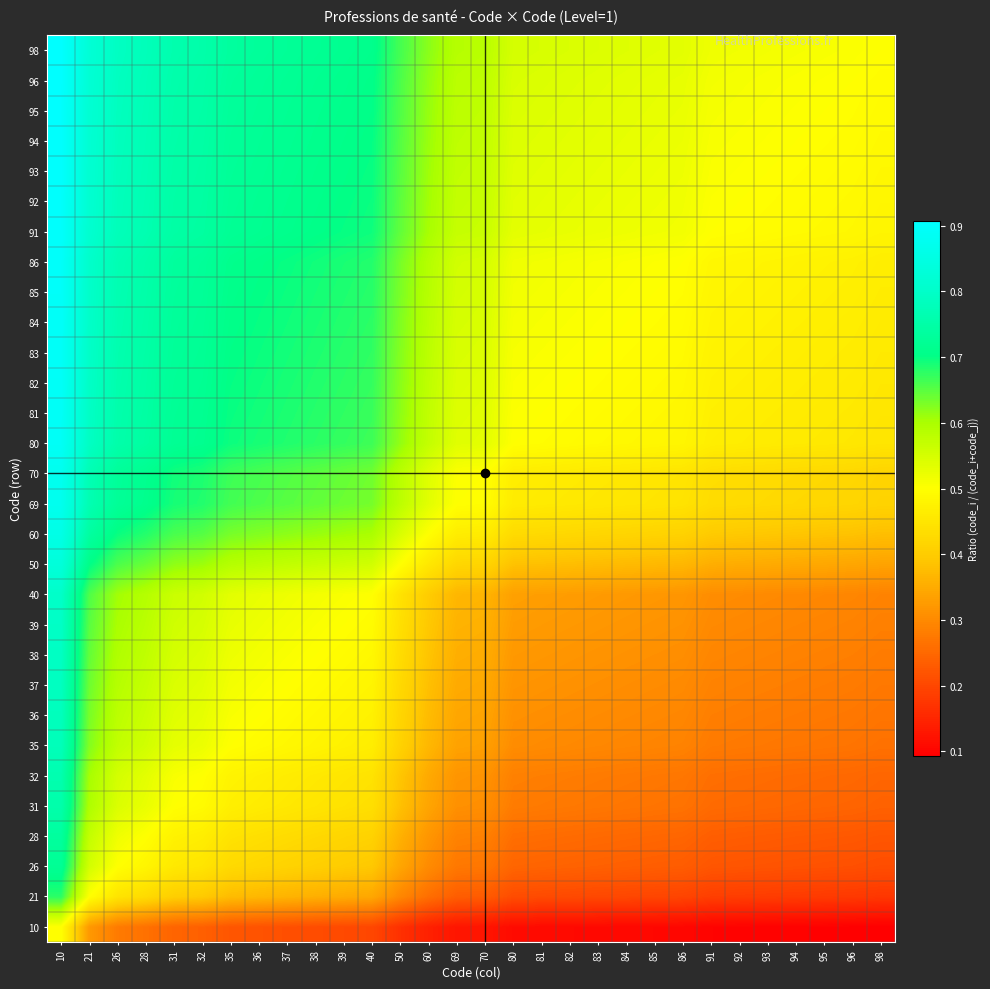

Reading left to right, what are all the values shown in this chart?

10: 10=0.5	21=0.3	26=0.3	28=0.3	31=0.2	32=0.2	35=0.2	36=0.2	37=0.2	38=0.2	39=0.2	40=0.2	50=0.2	60=0.1	69=0.1	70=0.1	80=0.1	81=0.1	82=0.1	83=0.1	84=0.1	85=0.1	86=0.1	91=0.1	92=0.1	93=0.1	94=0.1	95=0.1	96=0.1	98=0.1
21: 10=0.7	21=0.5	26=0.4	28=0.4	31=0.4	32=0.4	35=0.4	36=0.4	37=0.4	38=0.4	39=0.3	40=0.3	50=0.3	60=0.3	69=0.2	70=0.2	80=0.2	81=0.2	82=0.2	83=0.2	84=0.2	85=0.2	86=0.2	91=0.2	92=0.2	93=0.2	94=0.2	95=0.2	96=0.2	98=0.2
26: 10=0.7	21=0.6	26=0.5	28=0.5	31=0.5	32=0.4	35=0.4	36=0.4	37=0.4	38=0.4	39=0.4	40=0.4	50=0.3	60=0.3	69=0.3	70=0.3	80=0.2	81=0.2	82=0.2	83=0.2	84=0.2	85=0.2	86=0.2	91=0.2	92=0.2	93=0.2	94=0.2	95=0.2	96=0.2	98=0.2
28: 10=0.7	21=0.6	26=0.5	28=0.5	31=0.5	32=0.5	35=0.4	36=0.4	37=0.4	38=0.4	39=0.4	40=0.4	50=0.4	60=0.3	69=0.3	70=0.3	80=0.3	81=0.3	82=0.3	83=0.3	84=0.2	85=0.2	86=0.2	91=0.2	92=0.2	93=0.2	94=0.2	95=0.2	96=0.2	98=0.2
31: 10=0.8	21=0.6	26=0.5	28=0.5	31=0.5	32=0.5	35=0.5	36=0.5	37=0.5	38=0.4	39=0.4	40=0.4	50=0.4	60=0.3	69=0.3	70=0.3	80=0.3	81=0.3	82=0.3	83=0.3	84=0.3	85=0.3	86=0.3	91=0.3	92=0.3	93=0.2	94=0.2	95=0.2	96=0.2	98=0.2
32: 10=0.8	21=0.6	26=0.6	28=0.5	31=0.5	32=0.5	35=0.5	36=0.5	37=0.5	38=0.5	39=0.5	40=0.4	50=0.4	60=0.3	69=0.3	70=0.3	80=0.3	81=0.3	82=0.3	83=0.3	84=0.3	85=0.3	86=0.3	91=0.3	92=0.3	93=0.3	94=0.3	95=0.3	96=0.2	98=0.2
35: 10=0.8	21=0.6	26=0.6	28=0.6	31=0.5	32=0.5	35=0.5	36=0.5	37=0.5	38=0.5	39=0.5	40=0.5	50=0.4	60=0.4	69=0.3	70=0.3	80=0.3	81=0.3	82=0.3	83=0.3	84=0.3	85=0.3	86=0.3	91=0.3	92=0.3	93=0.3	94=0.3	95=0.3	96=0.3	98=0.3
36: 10=0.8	21=0.6	26=0.6	28=0.6	31=0.5	32=0.5	35=0.5	36=0.5	37=0.5	38=0.5	39=0.5	40=0.5	50=0.4	60=0.4	69=0.3	70=0.3	80=0.3	81=0.3	82=0.3	83=0.3	84=0.3	85=0.3	86=0.3	91=0.3	92=0.3	93=0.3	94=0.3	95=0.3	96=0.3	98=0.3
37: 10=0.8	21=0.6	26=0.6	28=0.6	31=0.5	32=0.5	35=0.5	36=0.5	37=0.5	38=0.5	39=0.5	40=0.5	50=0.4	60=0.4	69=0.3	70=0.3	80=0.3	81=0.3	82=0.3	83=0.3	84=0.3	85=0.3	86=0.3	91=0.3	92=0.3	93=0.3	94=0.3	95=0.3	96=0.3	98=0.3
38: 10=0.8	21=0.6	26=0.6	28=0.6	31=0.6	32=0.5	35=0.5	36=0.5	37=0.5	38=0.5	39=0.5	40=0.5	50=0.4	60=0.4	69=0.4	70=0.4	80=0.3	81=0.3	82=0.3	83=0.3	84=0.3	85=0.3	86=0.3	91=0.3	92=0.3	93=0.3	94=0.3	95=0.3	96=0.3	98=0.3
39: 10=0.8	21=0.6	26=0.6	28=0.6	31=0.6	32=0.5	35=0.5	36=0.5	37=0.5	38=0.5	39=0.5	40=0.5	50=0.4	60=0.4	69=0.4	70=0.4	80=0.3	81=0.3	82=0.3	83=0.3	84=0.3	85=0.3	86=0.3	91=0.3	92=0.3	93=0.3	94=0.3	95=0.3	96=0.3	98=0.3
40: 10=0.8	21=0.7	26=0.6	28=0.6	31=0.6	32=0.6	35=0.5	36=0.5	37=0.5	38=0.5	39=0.5	40=0.5	50=0.4	60=0.4	69=0.4	70=0.4	80=0.3	81=0.3	82=0.3	83=0.3	84=0.3	85=0.3	86=0.3	91=0.3	92=0.3	93=0.3	94=0.3	95=0.3	96=0.3	98=0.3
50: 10=0.8	21=0.7	26=0.7	28=0.6	31=0.6	32=0.6	35=0.6	36=0.6	37=0.6	38=0.6	39=0.6	40=0.6	50=0.5	60=0.5	69=0.4	70=0.4	80=0.4	81=0.4	82=0.4	83=0.4	84=0.4	85=0.4	86=0.4	91=0.4	92=0.4	93=0.3	94=0.3	95=0.3	96=0.3	98=0.3
60: 10=0.9	21=0.7	26=0.7	28=0.7	31=0.7	32=0.7	35=0.6	36=0.6	37=0.6	38=0.6	39=0.6	40=0.6	50=0.5	60=0.5	69=0.5	70=0.5	80=0.4	81=0.4	82=0.4	83=0.4	84=0.4	85=0.4	86=0.4	91=0.4	92=0.4	93=0.4	94=0.4	95=0.4	96=0.4	98=0.4
69: 10=0.9	21=0.8	26=0.7	28=0.7	31=0.7	32=0.7	35=0.7	36=0.7	37=0.7	38=0.6	39=0.6	40=0.6	50=0.6	60=0.5	69=0.5	70=0.5	80=0.5	81=0.5	82=0.5	83=0.5	84=0.5	85=0.4	86=0.4	91=0.4	92=0.4	93=0.4	94=0.4	95=0.4	96=0.4	98=0.4
70: 10=0.9	21=0.8	26=0.7	28=0.7	31=0.7	32=0.7	35=0.7	36=0.7	37=0.7	38=0.6	39=0.6	40=0.6	50=0.6	60=0.5	69=0.5	70=0.5	80=0.5	81=0.5	82=0.5	83=0.5	84=0.5	85=0.5	86=0.4	91=0.4	92=0.4	93=0.4	94=0.4	95=0.4	96=0.4	98=0.4
80: 10=0.9	21=0.8	26=0.8	28=0.7	31=0.7	32=0.7	35=0.7	36=0.7	37=0.7	38=0.7	39=0.7	40=0.7	50=0.6	60=0.6	69=0.5	70=0.5	80=0.5	81=0.5	82=0.5	83=0.5	84=0.5	85=0.5	86=0.5	91=0.5	92=0.5	93=0.5	94=0.5	95=0.5	96=0.5	98=0.4
81: 10=0.9	21=0.8	26=0.8	28=0.7	31=0.7	32=0.7	35=0.7	36=0.7	37=0.7	38=0.7	39=0.7	40=0.7	50=0.6	60=0.6	69=0.5	70=0.5	80=0.5	81=0.5	82=0.5	83=0.5	84=0.5	85=0.5	86=0.5	91=0.5	92=0.5	93=0.5	94=0.5	95=0.5	96=0.5	98=0.5
82: 10=0.9	21=0.8	26=0.8	28=0.7	31=0.7	32=0.7	35=0.7	36=0.7	37=0.7	38=0.7	39=0.7	40=0.7	50=0.6	60=0.6	69=0.5	70=0.5	80=0.5	81=0.5	82=0.5	83=0.5	84=0.5	85=0.5	86=0.5	91=0.5	92=0.5	93=0.5	94=0.5	95=0.5	96=0.5	98=0.5
83: 10=0.9	21=0.8	26=0.8	28=0.7	31=0.7	32=0.7	35=0.7	36=0.7	37=0.7	38=0.7	39=0.7	40=0.7	50=0.6	60=0.6	69=0.5	70=0.5	80=0.5	81=0.5	82=0.5	83=0.5	84=0.5	85=0.5	86=0.5	91=0.5	92=0.5	93=0.5	94=0.5	95=0.5	96=0.5	98=0.5
84: 10=0.9	21=0.8	26=0.8	28=0.7	31=0.7	32=0.7	35=0.7	36=0.7	37=0.7	38=0.7	39=0.7	40=0.7	50=0.6	60=0.6	69=0.5	70=0.5	80=0.5	81=0.5	82=0.5	83=0.5	84=0.5	85=0.5	86=0.5	91=0.5	92=0.5	93=0.5	94=0.5	95=0.5	96=0.5	98=0.5
85: 10=0.9	21=0.8	26=0.8	28=0.8	31=0.7	32=0.7	35=0.7	36=0.7	37=0.7	38=0.7	39=0.7	40=0.7	50=0.6	60=0.6	69=0.6	70=0.5	80=0.5	81=0.5	82=0.5	83=0.5	84=0.5	85=0.5	86=0.5	91=0.5	92=0.5	93=0.5	94=0.5	95=0.5	96=0.5	98=0.5
86: 10=0.9	21=0.8	26=0.8	28=0.8	31=0.7	32=0.7	35=0.7	36=0.7	37=0.7	38=0.7	39=0.7	40=0.7	50=0.6	60=0.6	69=0.6	70=0.6	80=0.5	81=0.5	82=0.5	83=0.5	84=0.5	85=0.5	86=0.5	91=0.5	92=0.5	93=0.5	94=0.5	95=0.5	96=0.5	98=0.5
91: 10=0.9	21=0.8	26=0.8	28=0.8	31=0.7	32=0.7	35=0.7	36=0.7	37=0.7	38=0.7	39=0.7	40=0.7	50=0.6	60=0.6	69=0.6	70=0.6	80=0.5	81=0.5	82=0.5	83=0.5	84=0.5	85=0.5	86=0.5	91=0.5	92=0.5	93=0.5	94=0.5	95=0.5	96=0.5	98=0.5
92: 10=0.9	21=0.8	26=0.8	28=0.8	31=0.7	32=0.7	35=0.7	36=0.7	37=0.7	38=0.7	39=0.7	40=0.7	50=0.6	60=0.6	69=0.6	70=0.6	80=0.5	81=0.5	82=0.5	83=0.5	84=0.5	85=0.5	86=0.5	91=0.5	92=0.5	93=0.5	94=0.5	95=0.5	96=0.5	98=0.5
93: 10=0.9	21=0.8	26=0.8	28=0.8	31=0.7	32=0.7	35=0.7	36=0.7	37=0.7	38=0.7	39=0.7	40=0.7	50=0.7	60=0.6	69=0.6	70=0.6	80=0.5	81=0.5	82=0.5	83=0.5	84=0.5	85=0.5	86=0.5	91=0.5	92=0.5	93=0.5	94=0.5	95=0.5	96=0.5	98=0.5
94: 10=0.9	21=0.8	26=0.8	28=0.8	31=0.8	32=0.7	35=0.7	36=0.7	37=0.7	38=0.7	39=0.7	40=0.7	50=0.7	60=0.6	69=0.6	70=0.6	80=0.5	81=0.5	82=0.5	83=0.5	84=0.5	85=0.5	86=0.5	91=0.5	92=0.5	93=0.5	94=0.5	95=0.5	96=0.5	98=0.5
95: 10=0.9	21=0.8	26=0.8	28=0.8	31=0.8	32=0.7	35=0.7	36=0.7	37=0.7	38=0.7	39=0.7	40=0.7	50=0.7	60=0.6	69=0.6	70=0.6	80=0.5	81=0.5	82=0.5	83=0.5	84=0.5	85=0.5	86=0.5	91=0.5	92=0.5	93=0.5	94=0.5	95=0.5	96=0.5	98=0.5
96: 10=0.9	21=0.8	26=0.8	28=0.8	31=0.8	32=0.7	35=0.7	36=0.7	37=0.7	38=0.7	39=0.7	40=0.7	50=0.7	60=0.6	69=0.6	70=0.6	80=0.5	81=0.5	82=0.5	83=0.5	84=0.5	85=0.5	86=0.5	91=0.5	92=0.5	93=0.5	94=0.5	95=0.5	96=0.5	98=0.5
98: 10=0.9	21=0.8	26=0.8	28=0.8	31=0.8	32=0.8	35=0.7	36=0.7	37=0.7	38=0.7	39=0.7	40=0.7	50=0.7	60=0.6	69=0.6	70=0.6	80=0.6	81=0.5	82=0.5	83=0.5	84=0.5	85=0.5	86=0.5	91=0.5	92=0.5	93=0.5	94=0.5	95=0.5	96=0.5	98=0.5